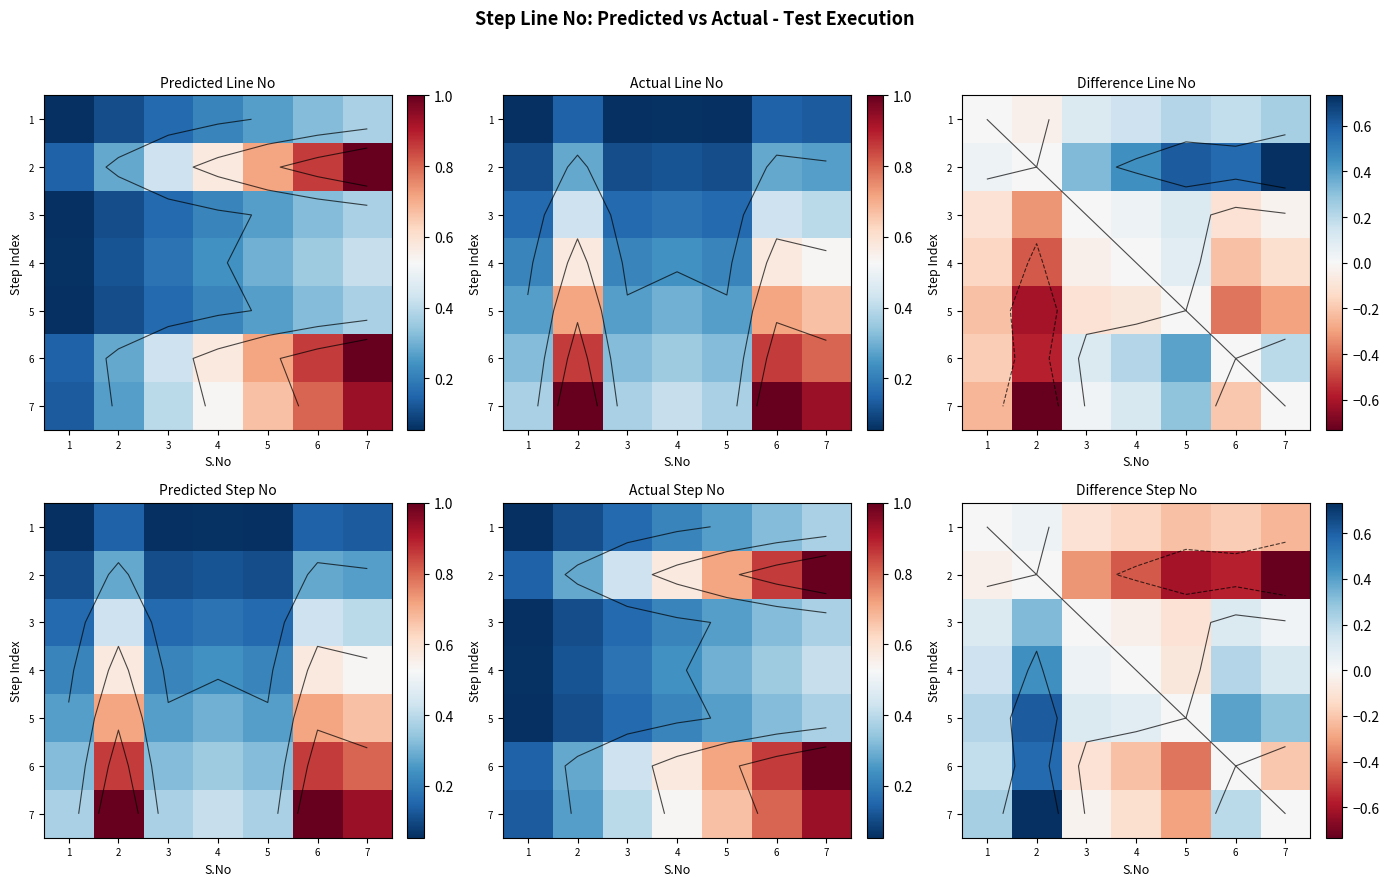

How many values in the 2 series are below 0?

6